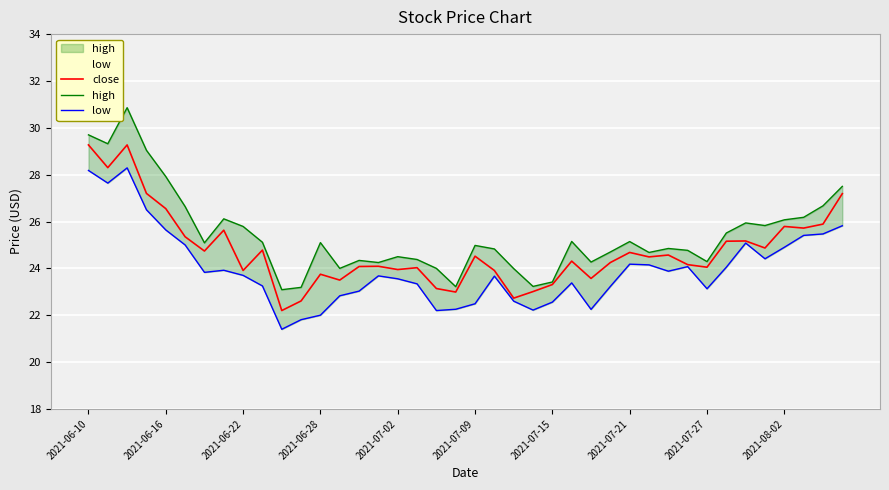

Count the number of categories in the chart.

40